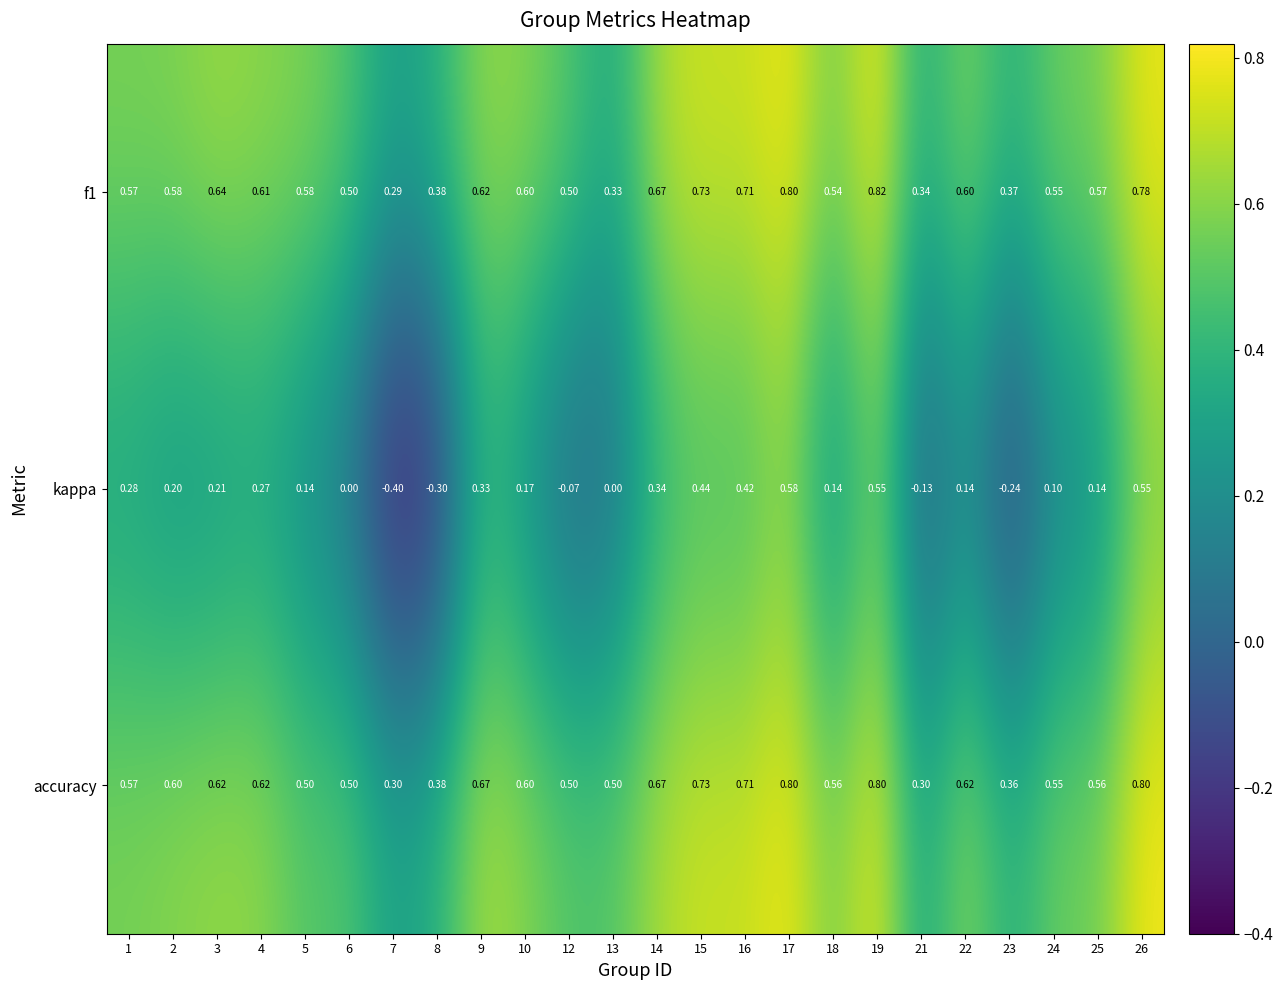

Between 1 and 24, which series saw the biggest shift?

kappa